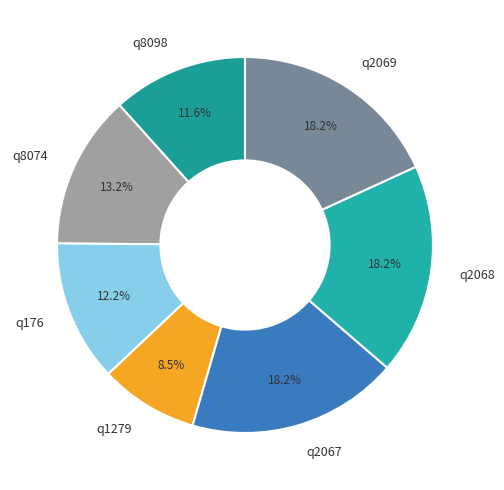

True or false: q8074 accounts for 8% of the total.

False